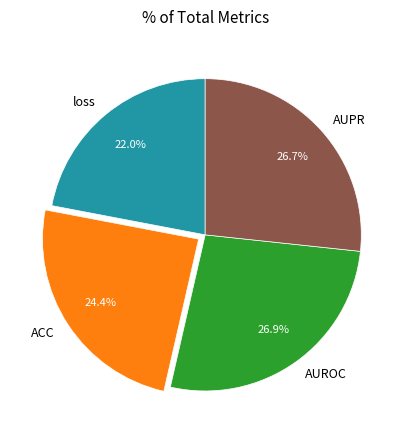

Is it true that AUROC is 33% of the pie?

False